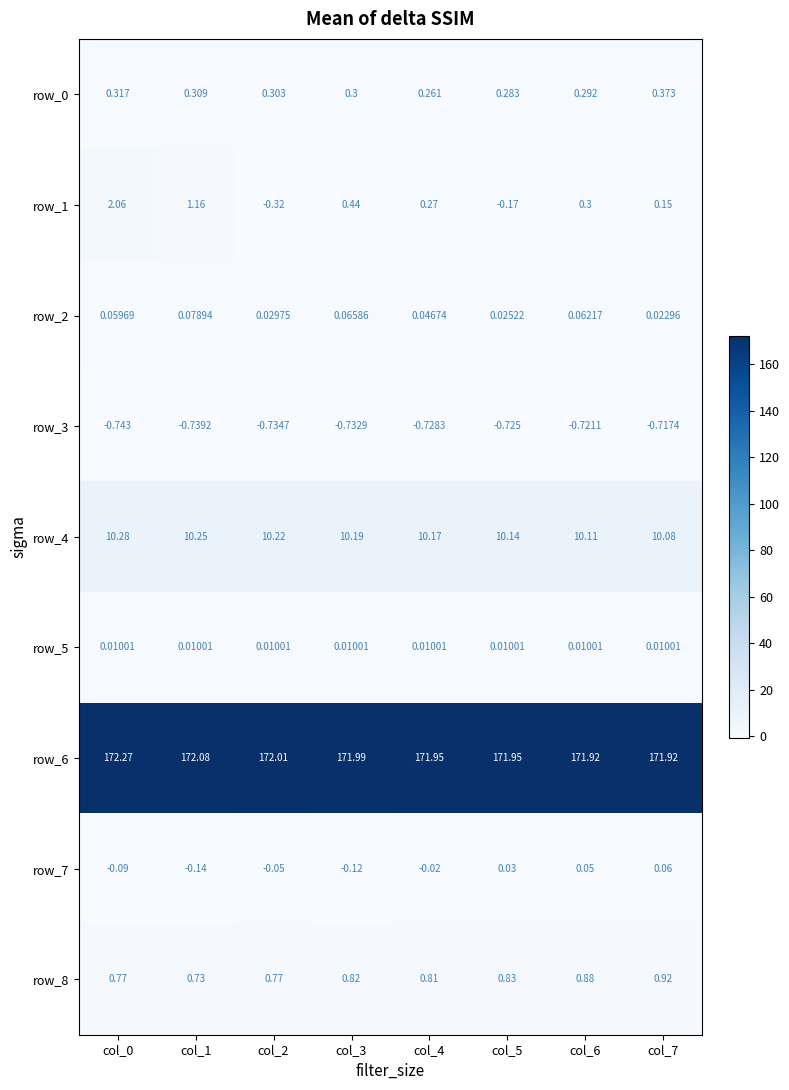

Is the value of row_1 at col_2 greater than the value of row_8 at col_2?

No